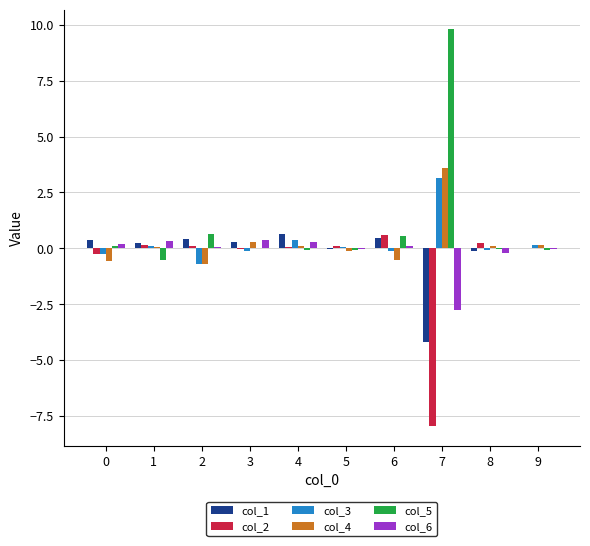

Which series has the widest spread of values?

col_5